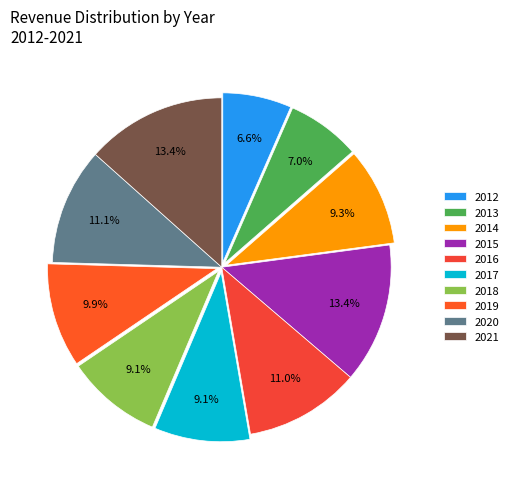

Does any single category account for the majority?

No